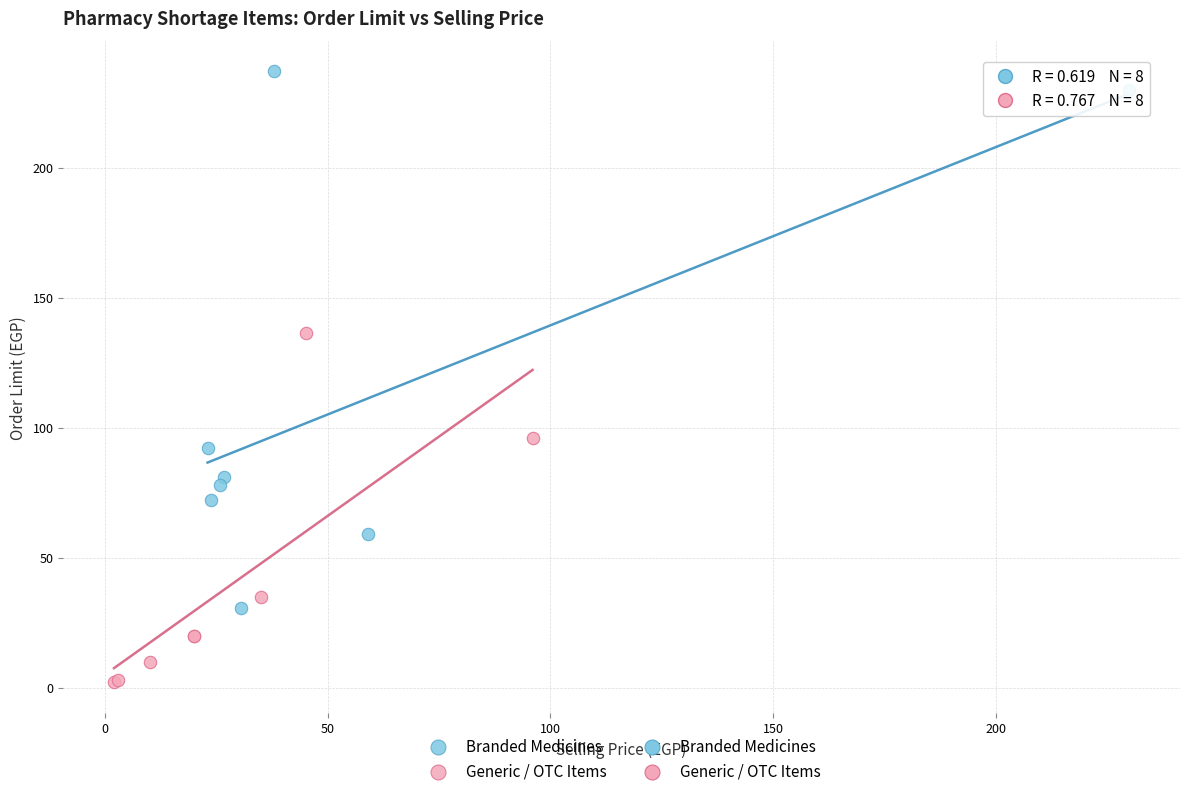

Which series reaches the maximum Y coordinate?

Branded Medicines